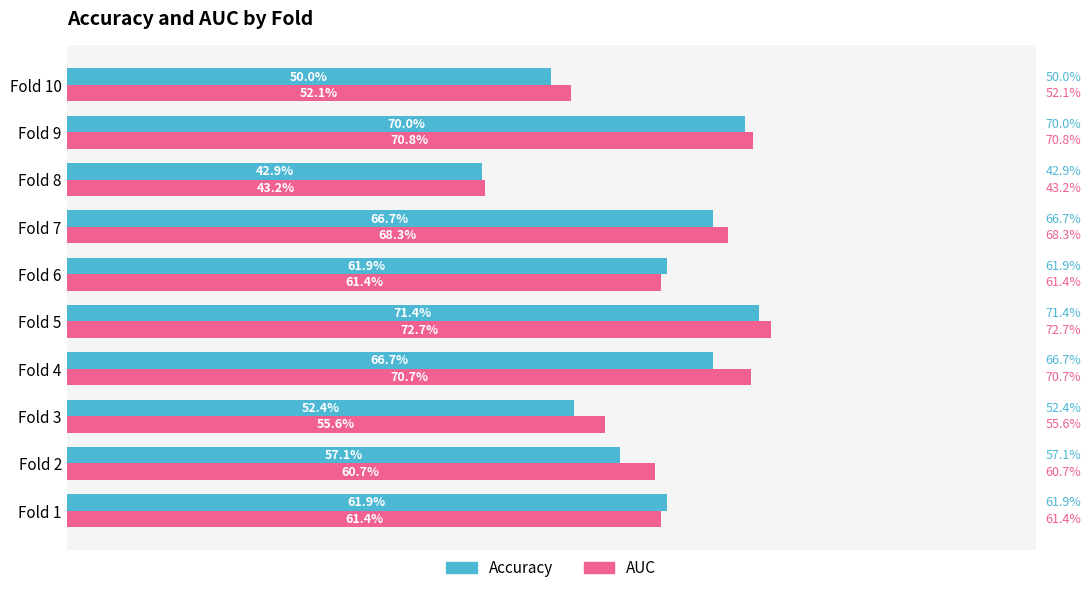

What is the difference between the second highest and second lowest values in the AUC series?

0.2